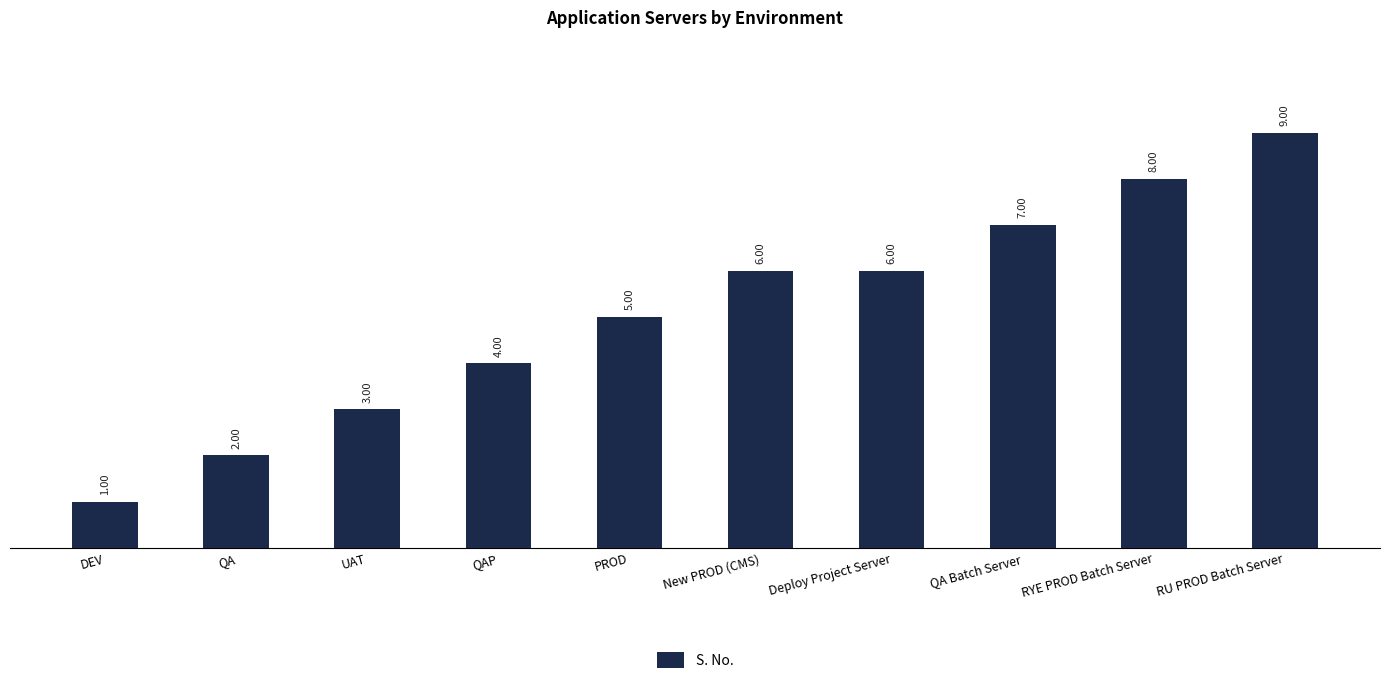

How many values are between 3 and 7?

6